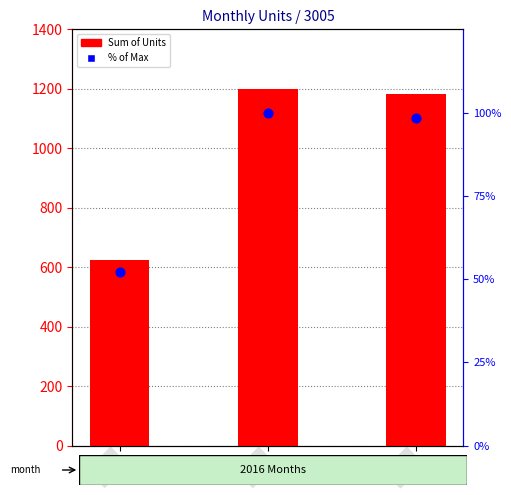

What are all the series names shown in the legend?

Sum of Units, % of Max